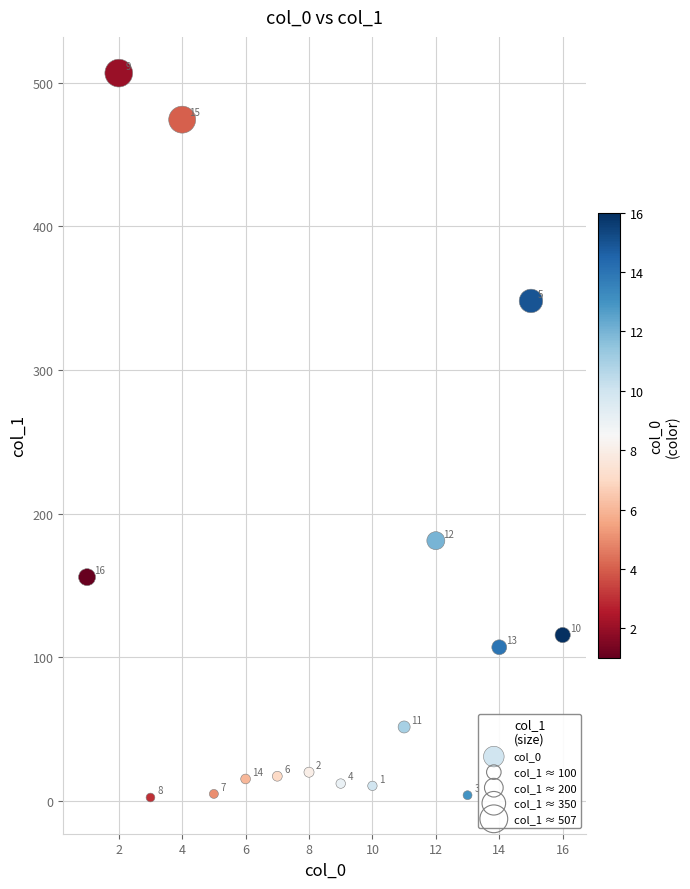

What is the range of Y values (max minus min)?

504.3